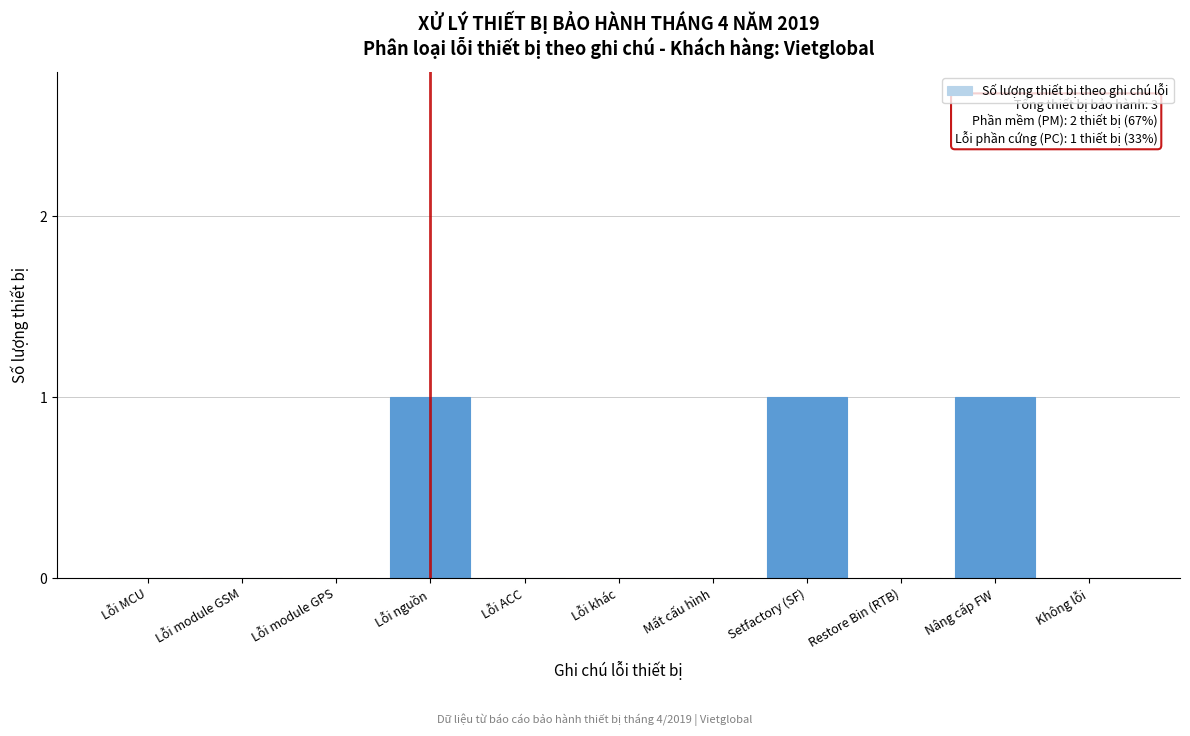

Reading left to right, transcribe all the data shown in this chart.

Lỗi MCU=0	Lỗi module GSM=0	Lỗi module GPS=0	Lỗi nguồn=1	Lỗi ACC=0	Lỗi khác=0	Mất cấu hình=0	Setfactory (SF)=1	Restore Bin (RTB)=0	Nâng cấp FW=1	Không lỗi=0